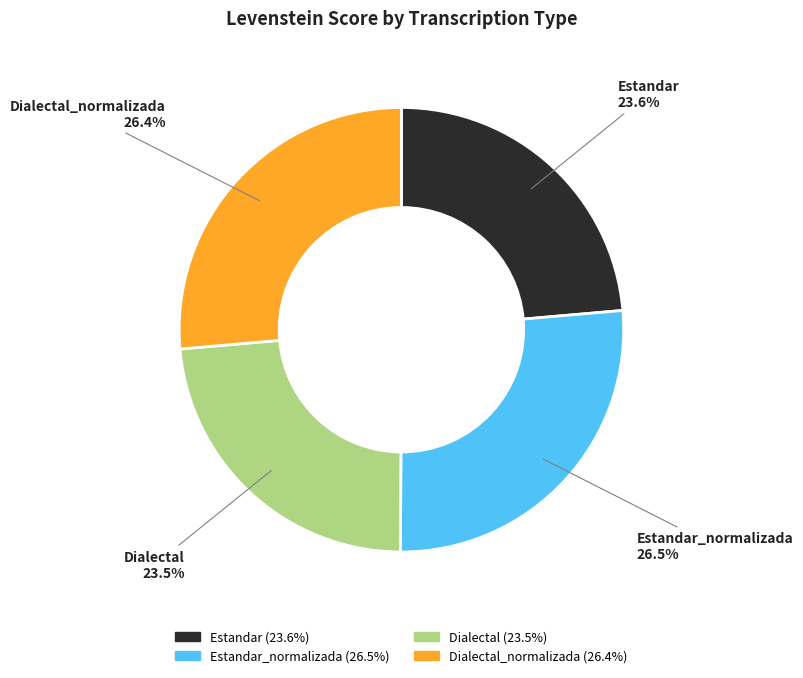

Approximately how many times larger is the value at Dialectal_normalizada compared to Estandar?

1.1